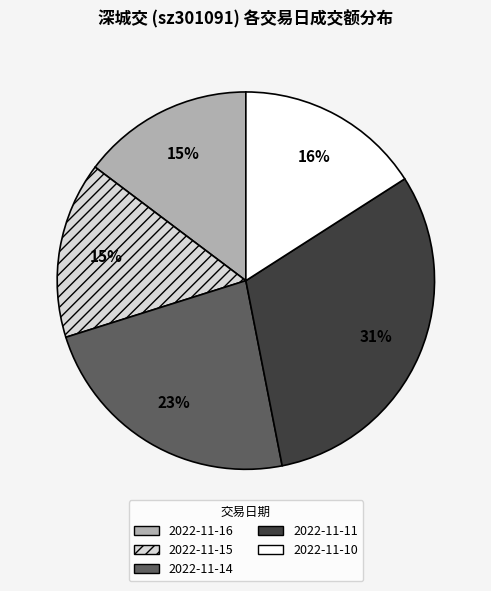

To the nearest percent, what is the average slice percentage?

20%